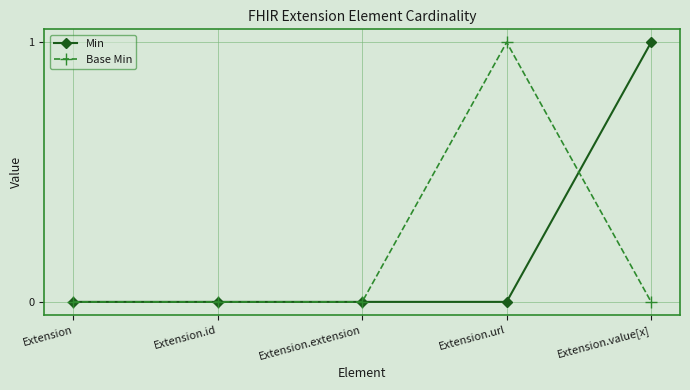

What is the greatest value displayed?

1